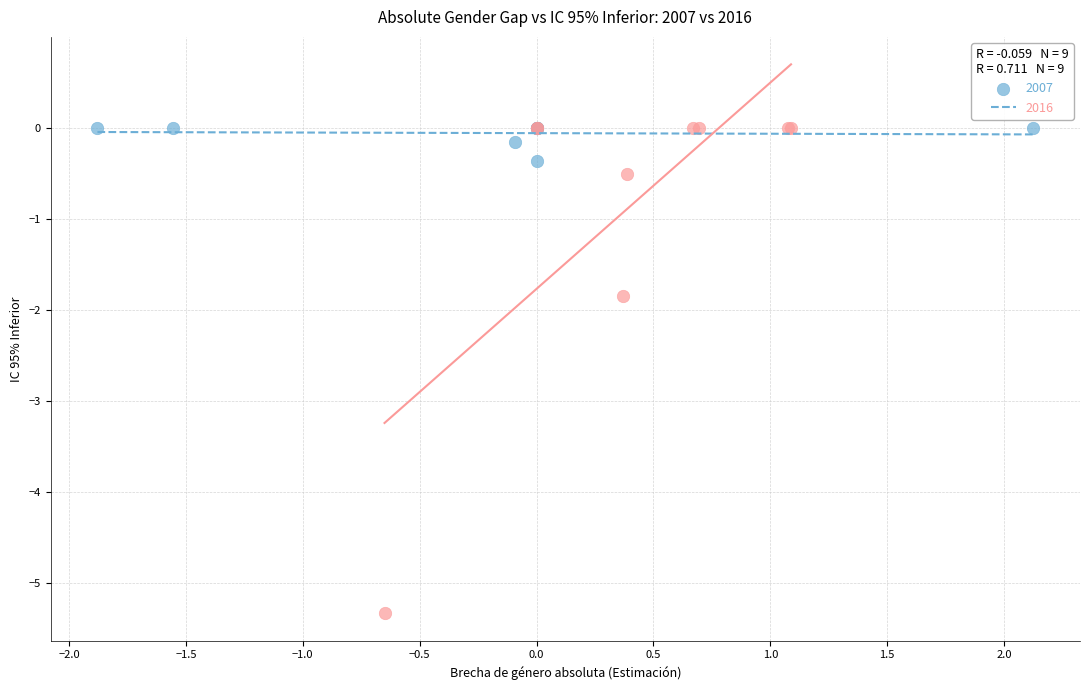

Which series contains the lowest Y value?

2016